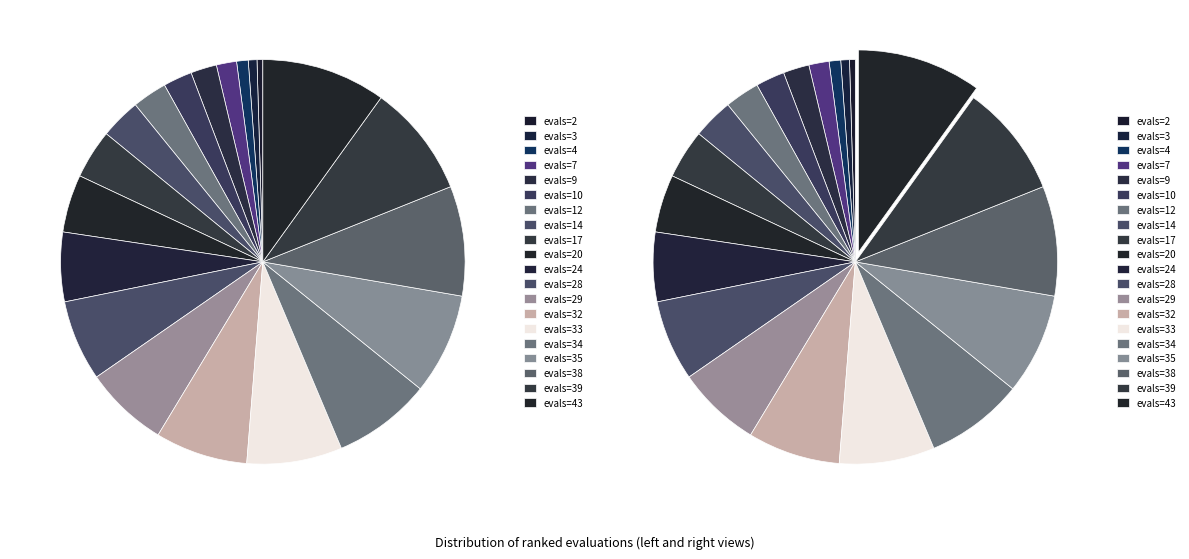

How much of the chart is everything except 34?

92.1%